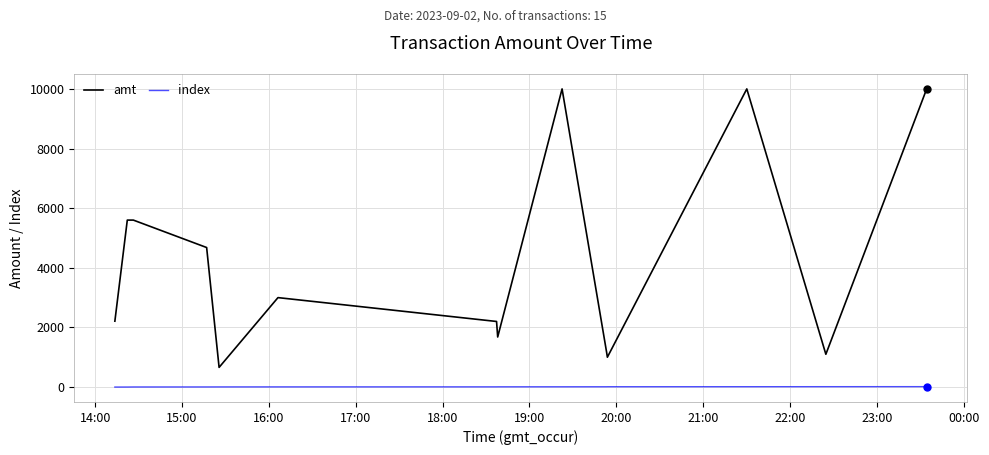

Is this an area chart (filled region under the line)?

No